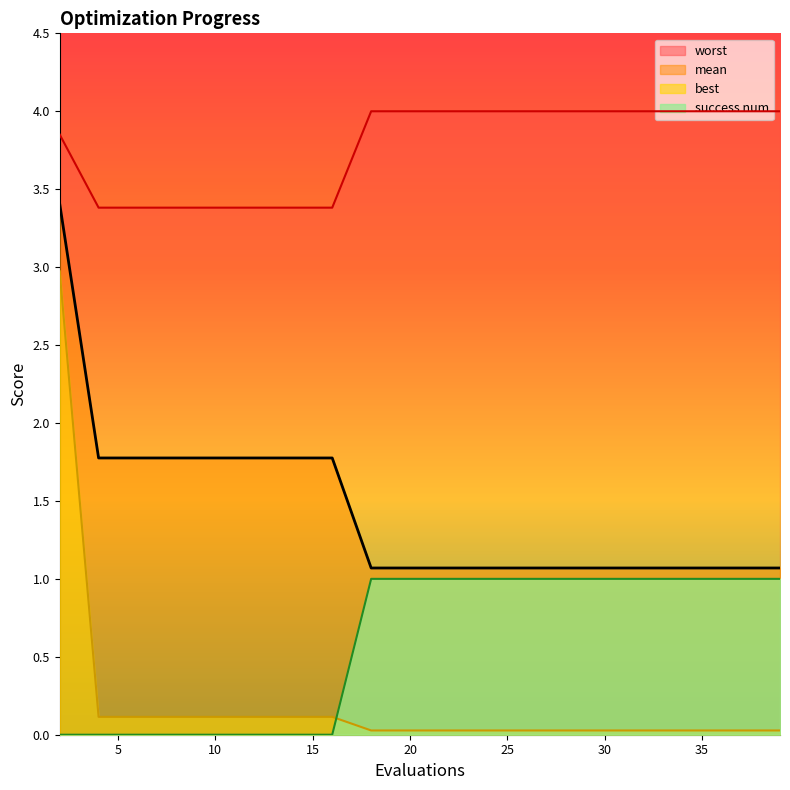

What are all the series names shown in the legend?

mean, best, worst, success num